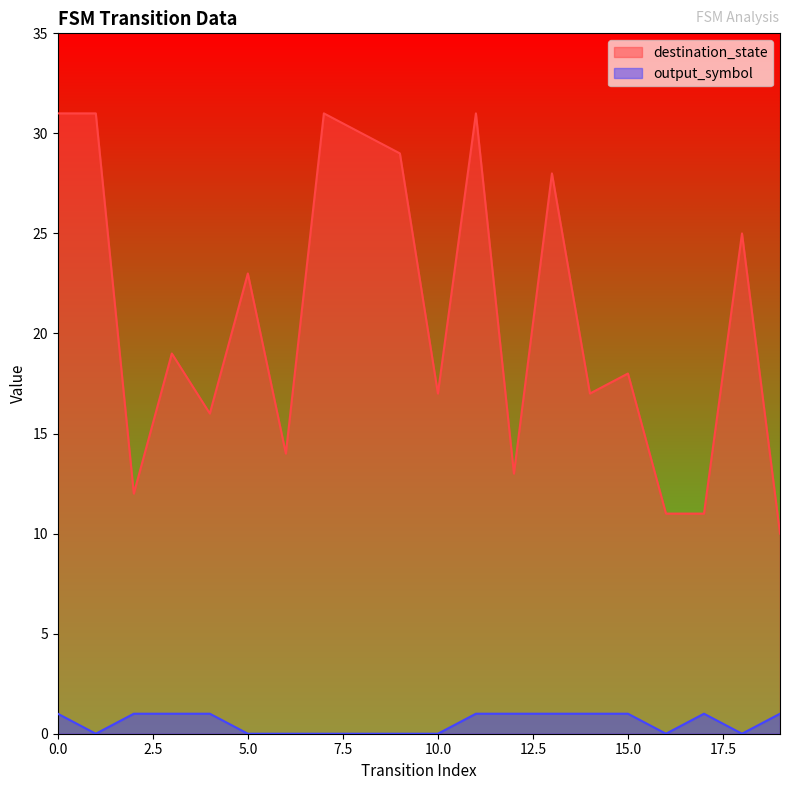

How many lines are shown in the chart?

2